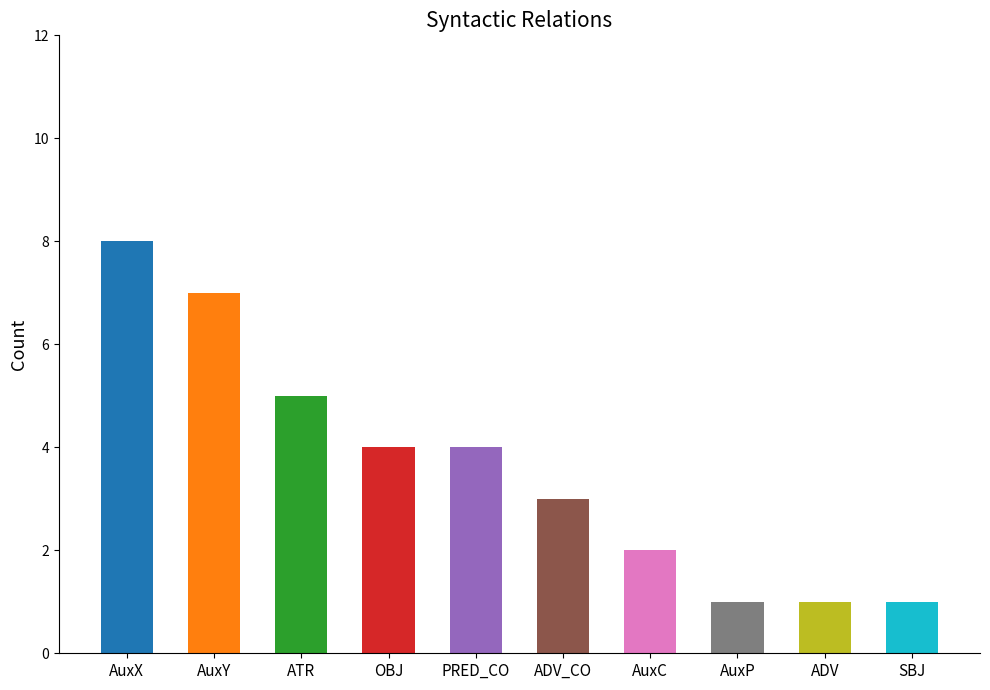

How many data points are less than 4?

5